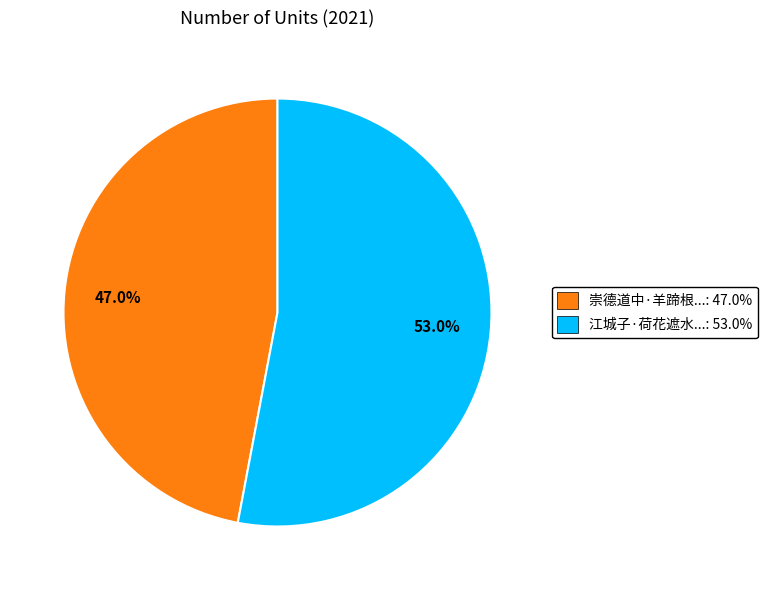

To the nearest percent, what is the average slice percentage?

50%